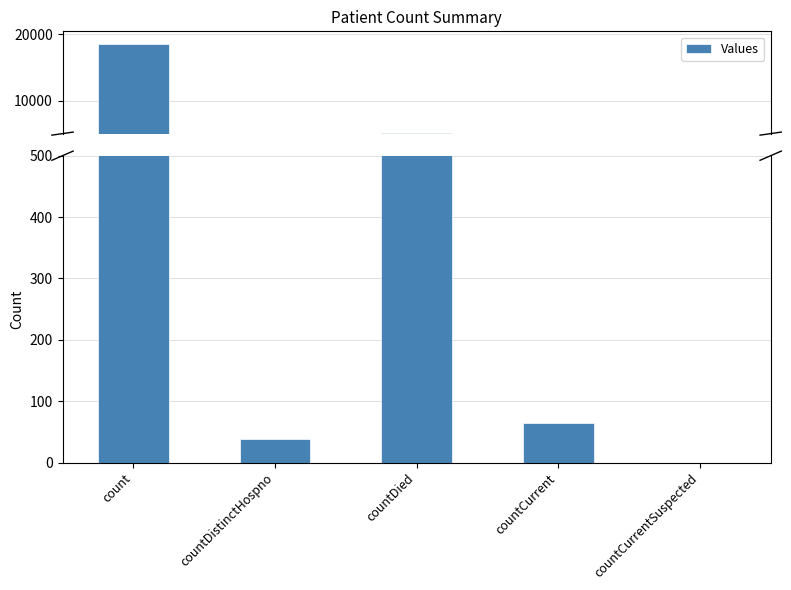

At which label does the data first exceed 65?

count